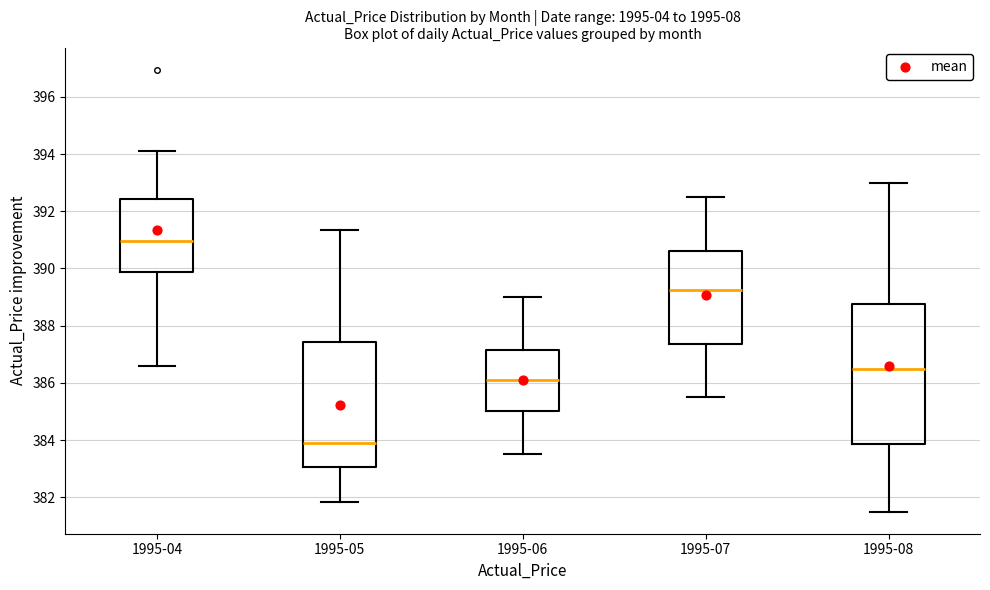

Which box's median line is the highest?

1995-04